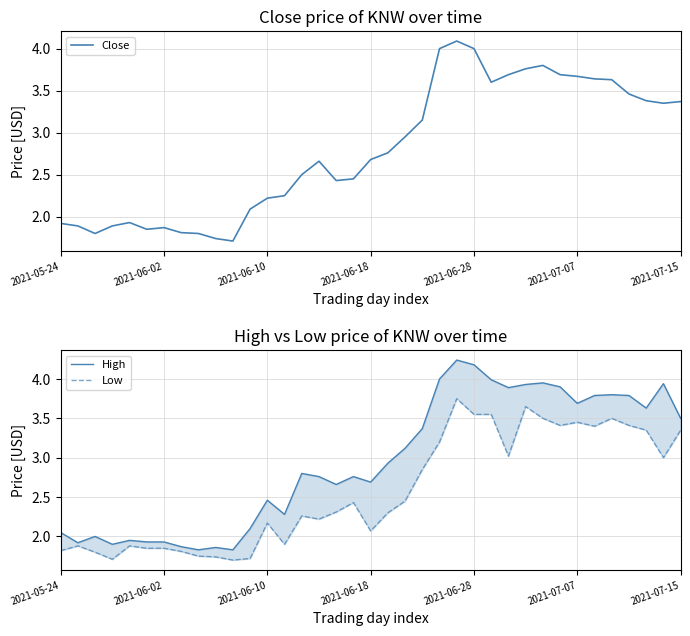

Is it true that Low equals 2.2 at 15?

True